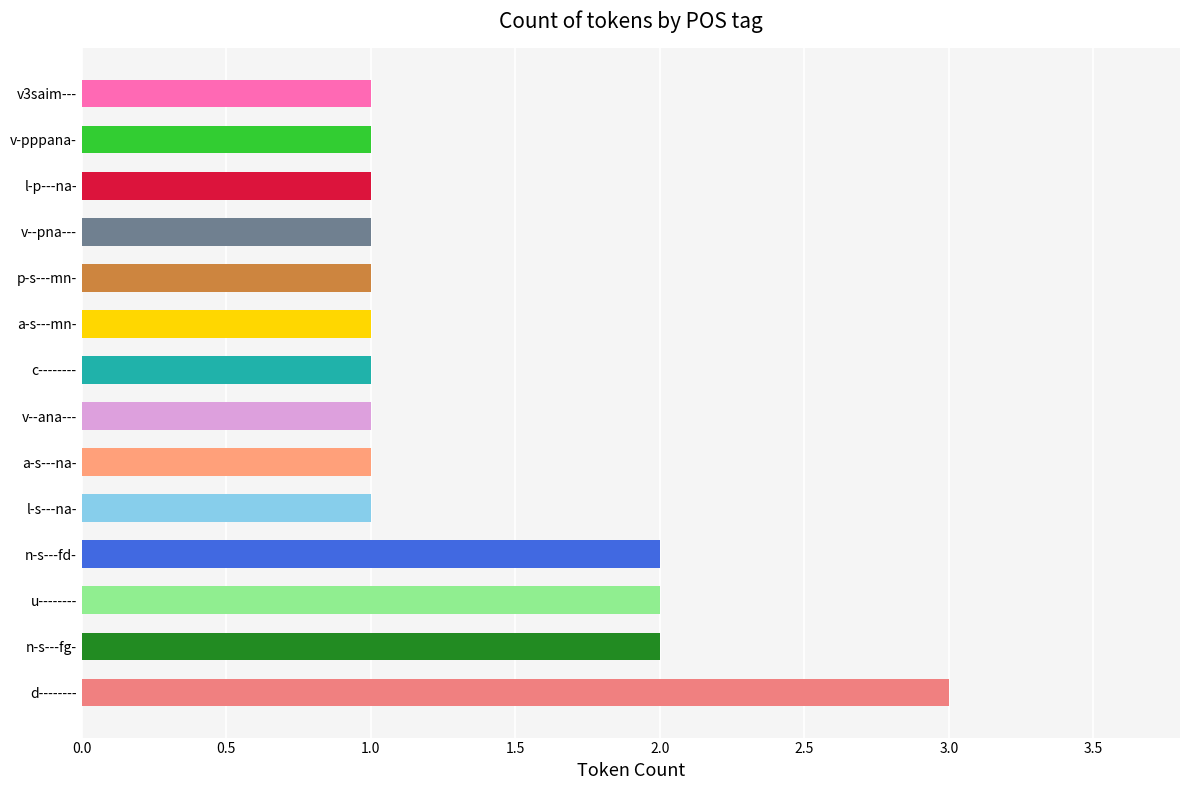

What is the maximum value shown in the chart?

3